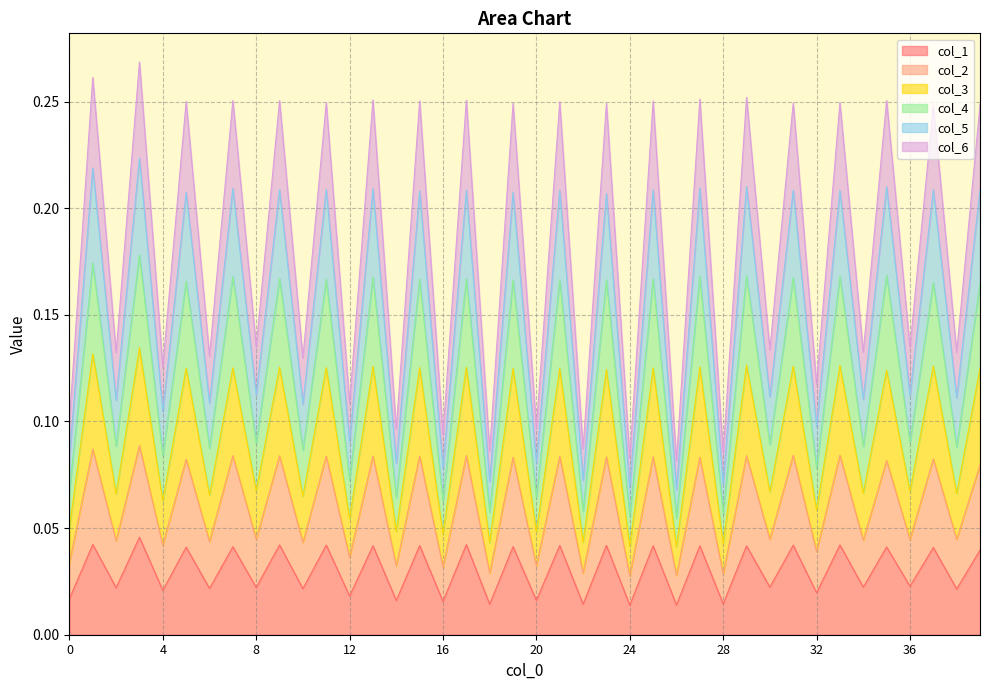

At which label does col_1 reach its peak?

3